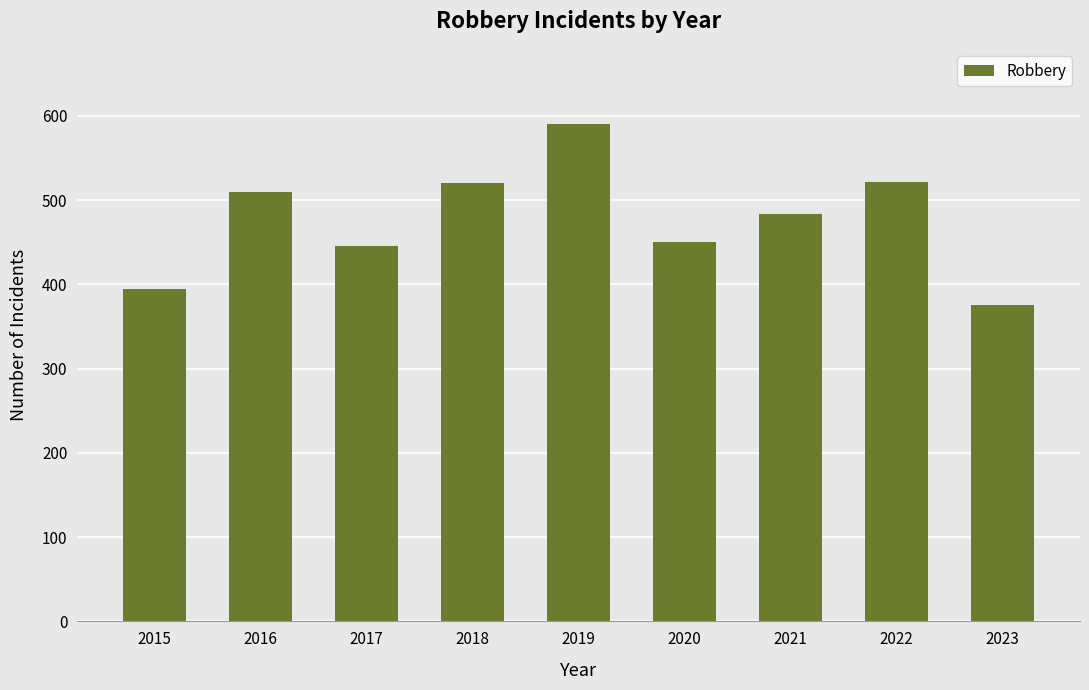

What is the difference between the values at 2023 and 2021?

108